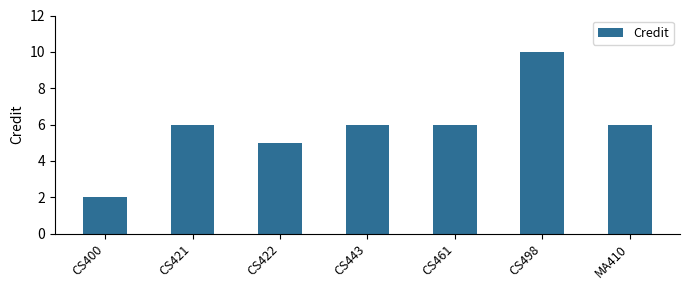

Are the bars horizontal?

No